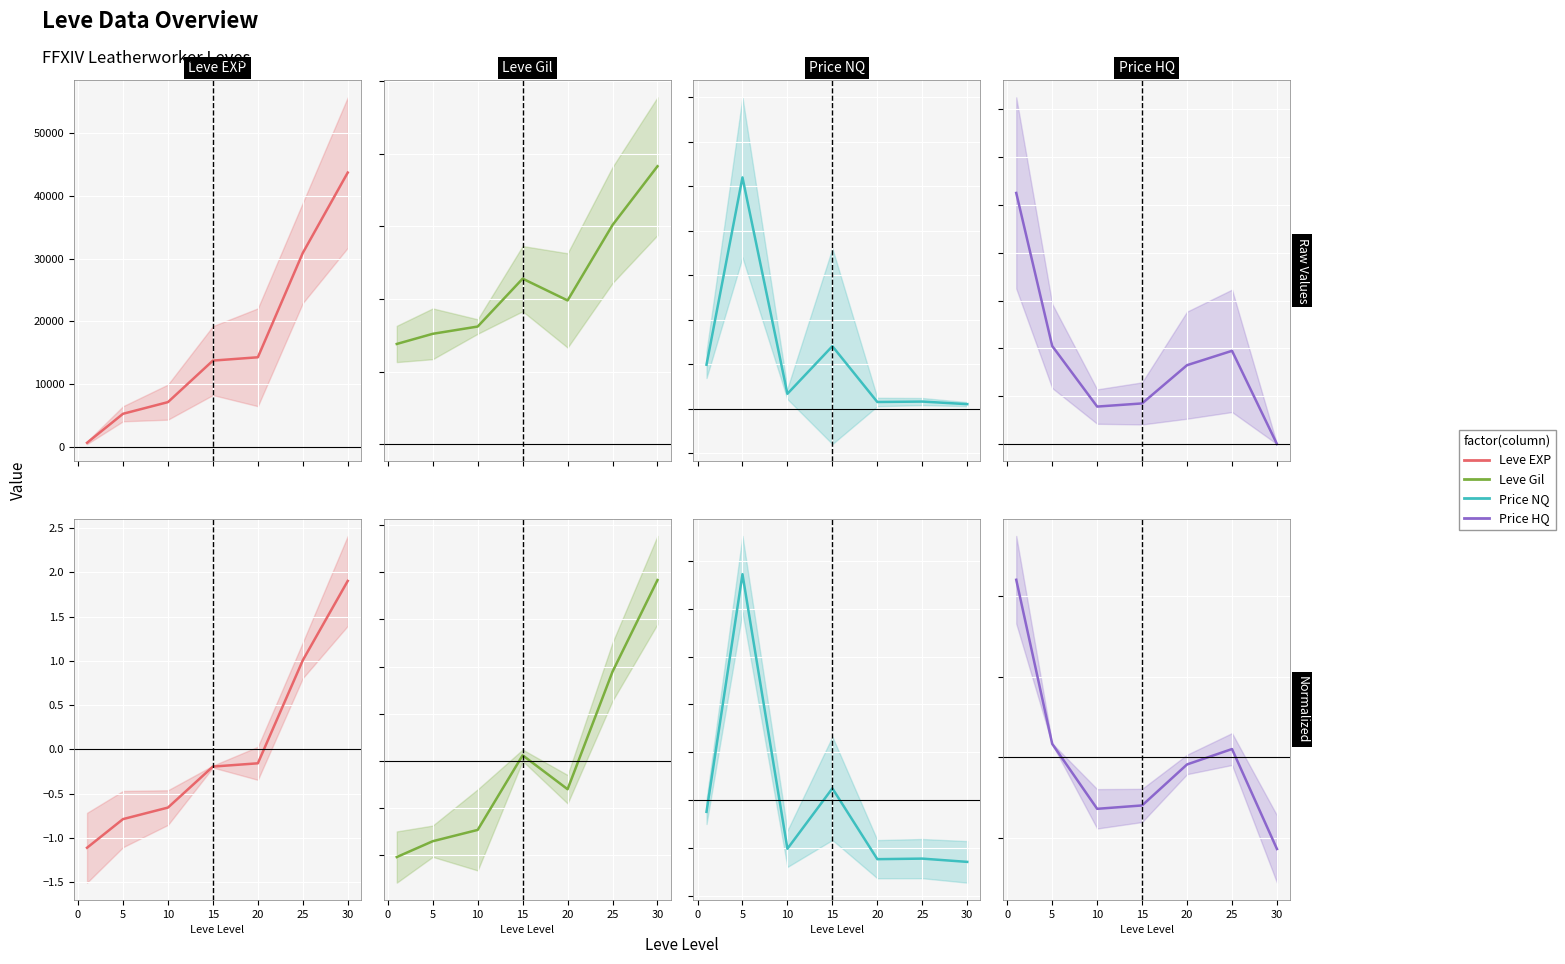

List the series in order of their overall mean, highest first.

Leve Gil, Price HQ, Price NQ, Leve EXP